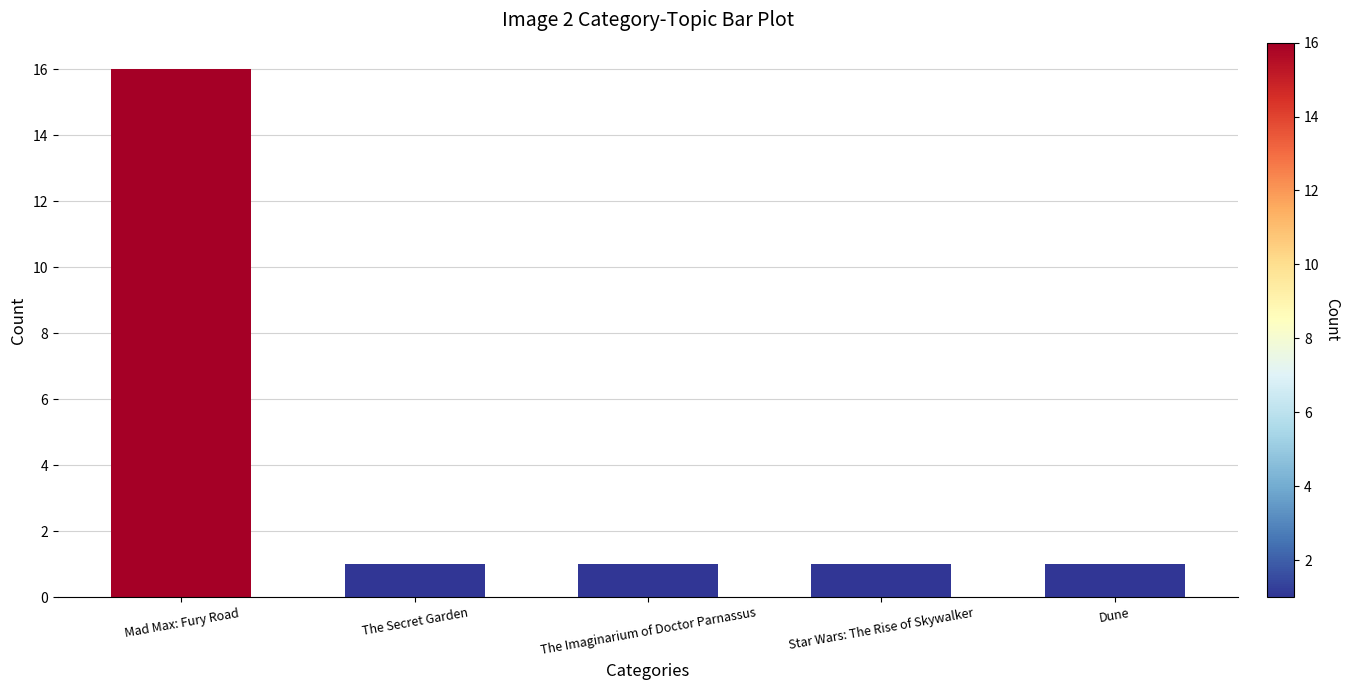

At which category does the chart reach its peak across all series?

Mad Max: Fury Road